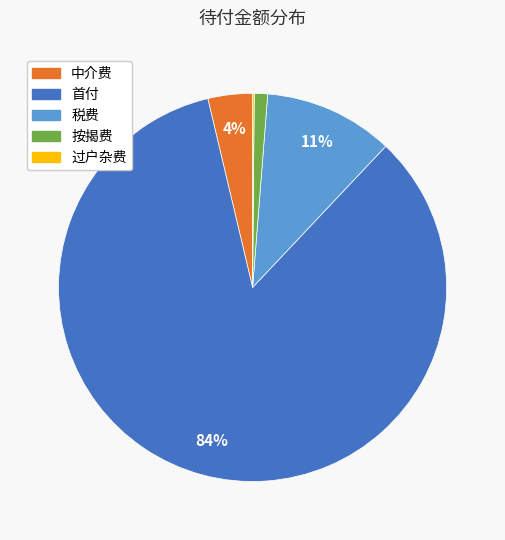

Which has a higher value, 税费 or 首付?

首付